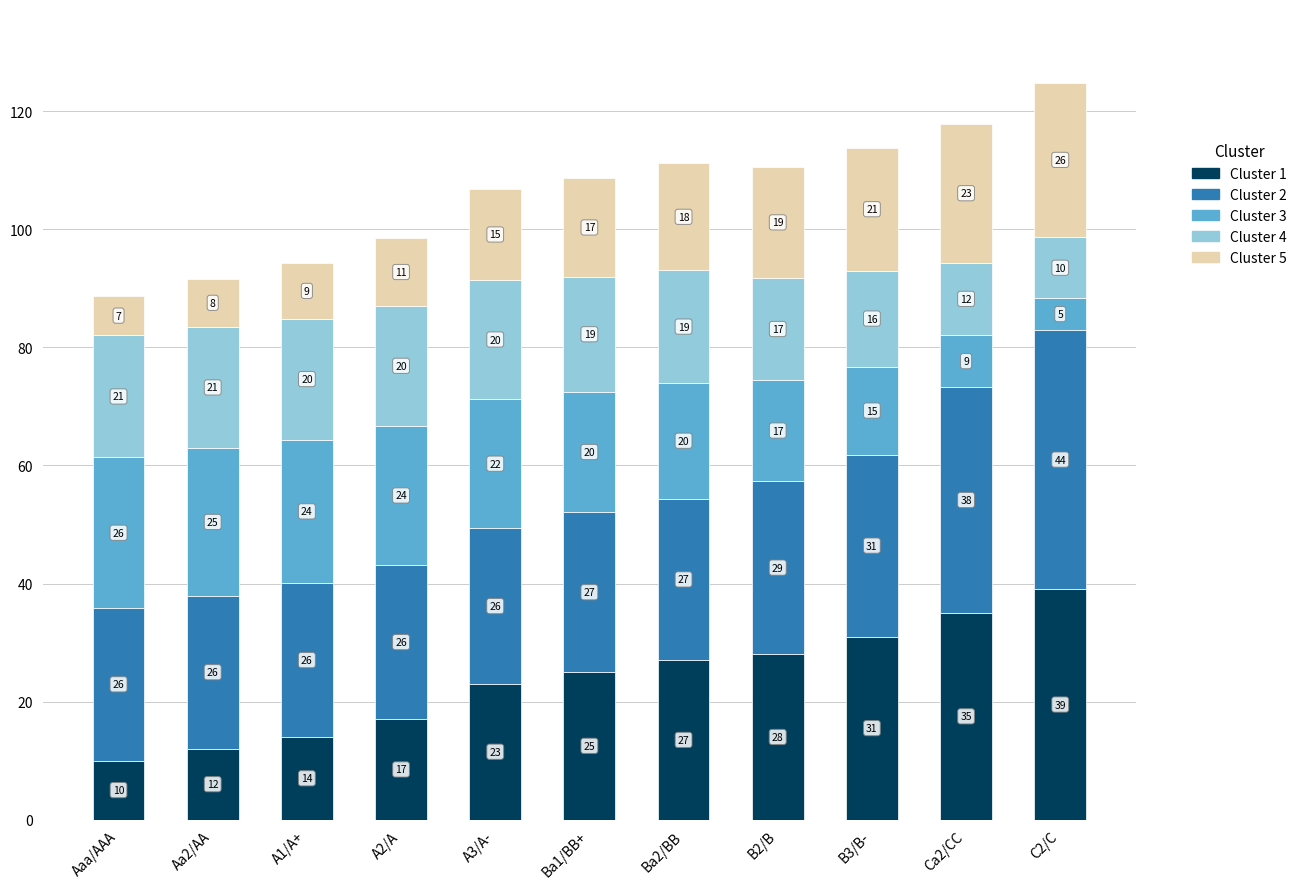

At which category is the sum across all series the highest?

C2/C